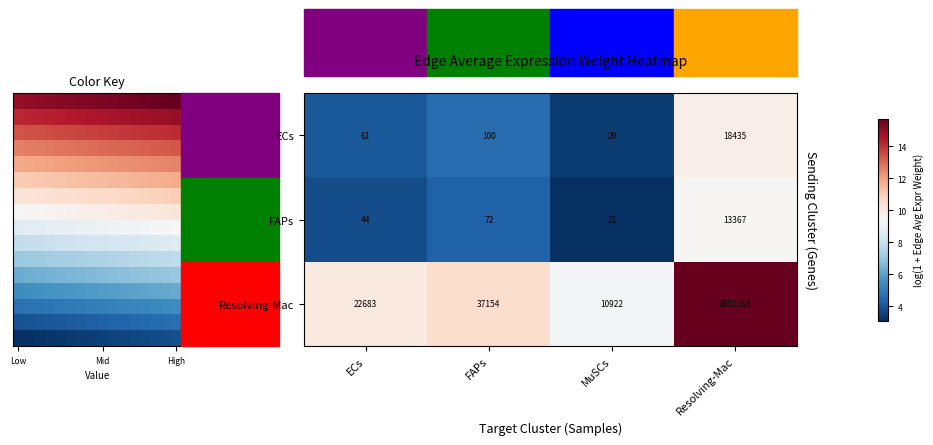

The value of FAPs at Resolving-Mac is 21971. True or false?

False